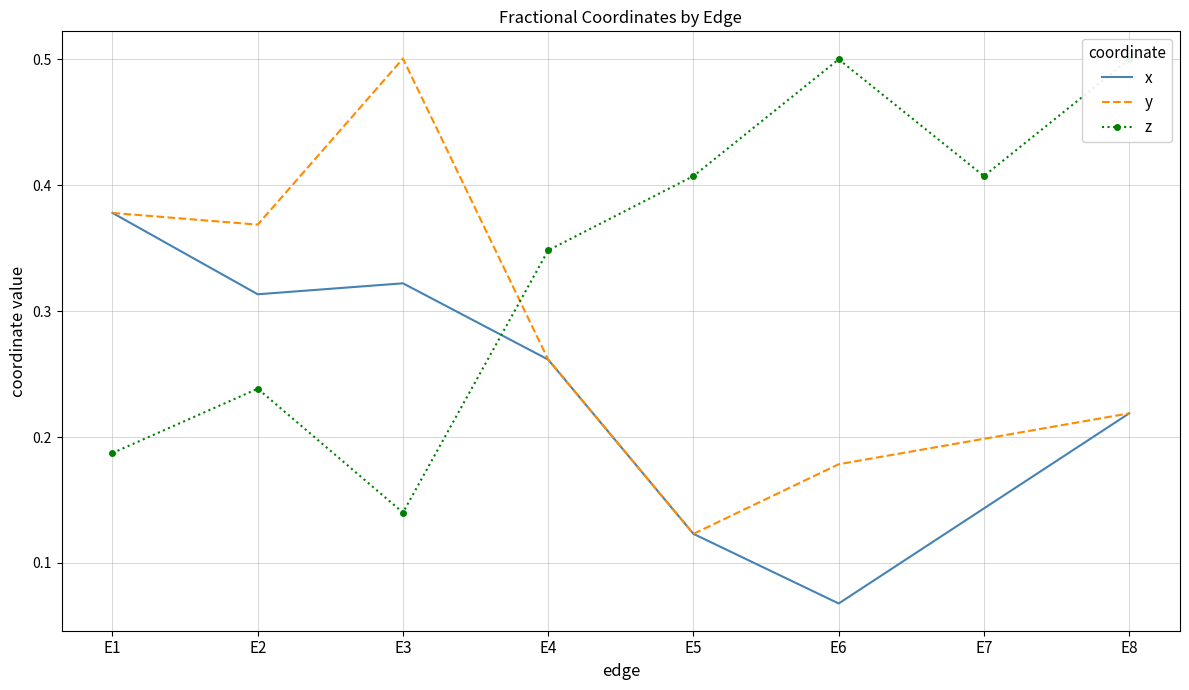

What is the difference between the maximum and minimum values in the y series?

0.4